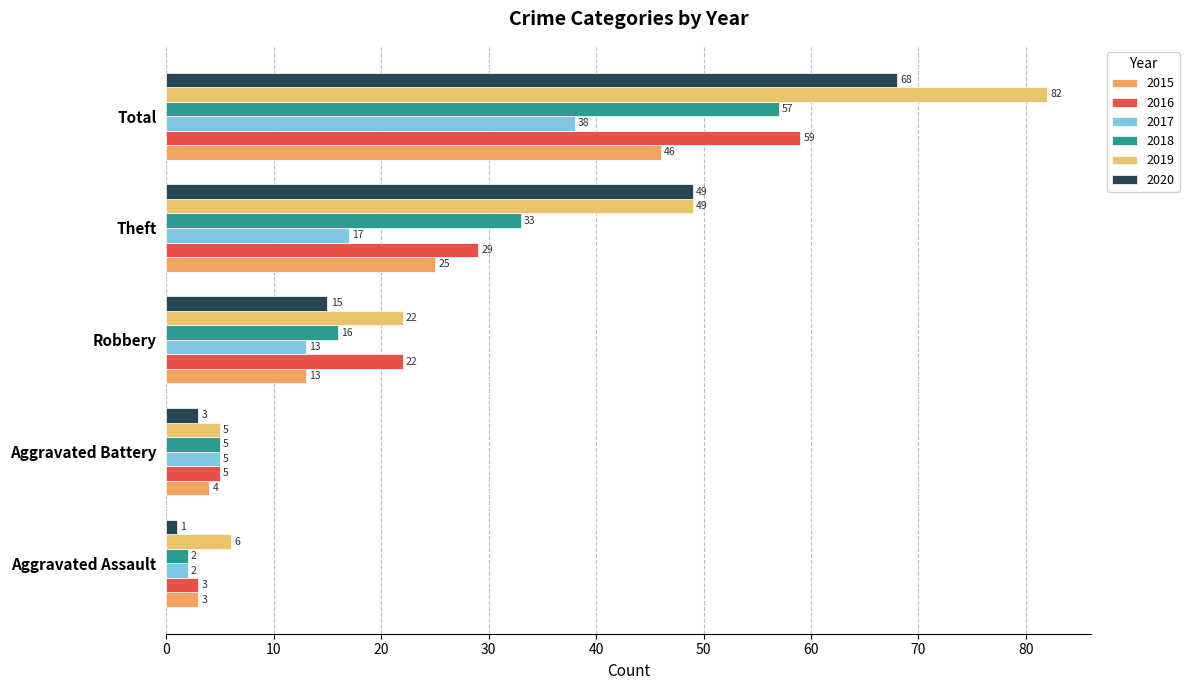

Reading left to right, what are all the values shown in this chart?

2015: Aggravated Assault=3	Aggravated Battery=4	Robbery=13	Theft=25	Total=46
2016: Aggravated Assault=3	Aggravated Battery=5	Robbery=22	Theft=29	Total=59
2017: Aggravated Assault=2	Aggravated Battery=5	Robbery=13	Theft=17	Total=38
2018: Aggravated Assault=2	Aggravated Battery=5	Robbery=16	Theft=33	Total=57
2019: Aggravated Assault=6	Aggravated Battery=5	Robbery=22	Theft=49	Total=82
2020: Aggravated Assault=1	Aggravated Battery=3	Robbery=15	Theft=49	Total=68